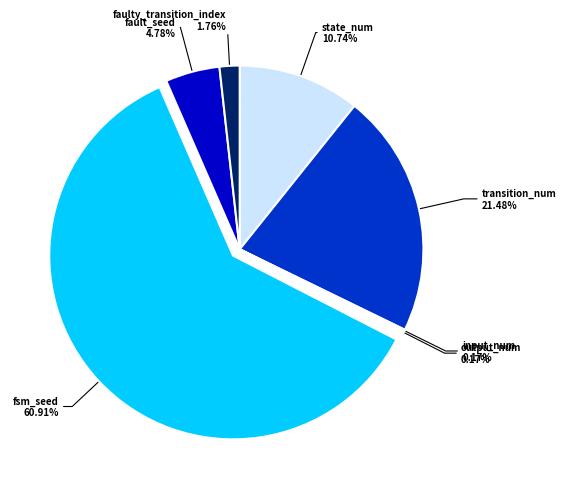

To the nearest percent, what is the average slice percentage?

14%